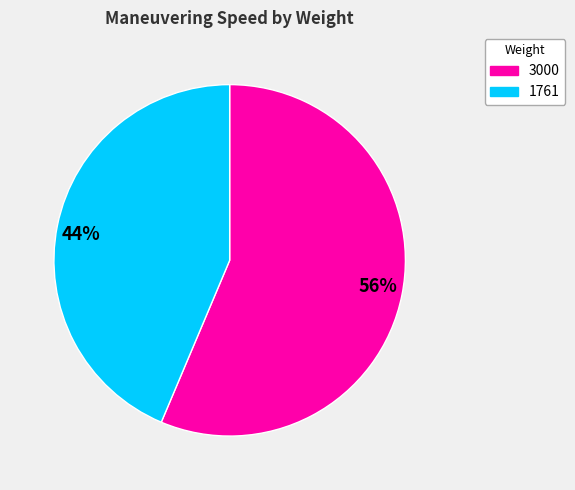

To the nearest percent, what is the average slice percentage?

50%